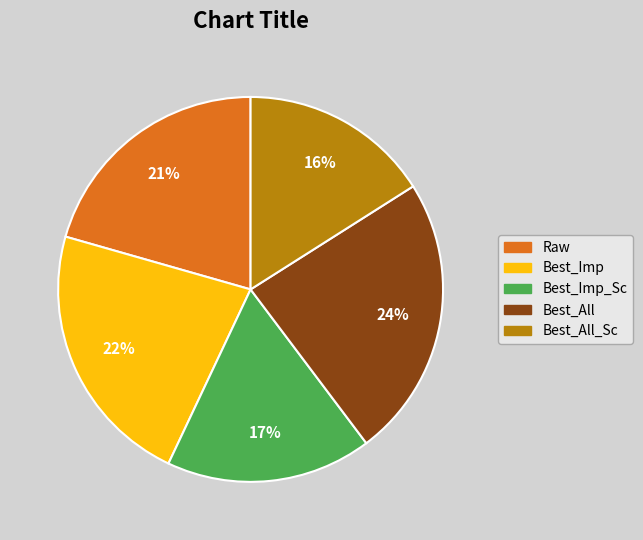

What percentage is the Best_Imp_Sc slice, to the nearest percent?

17%